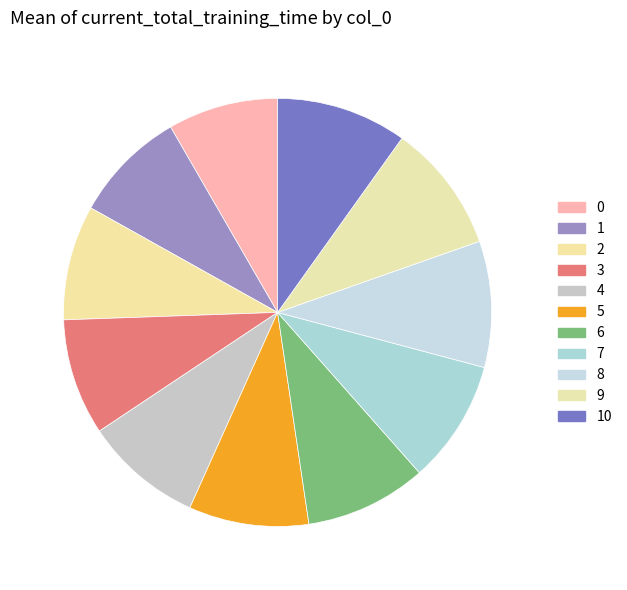

How many segments does this pie chart have?

11